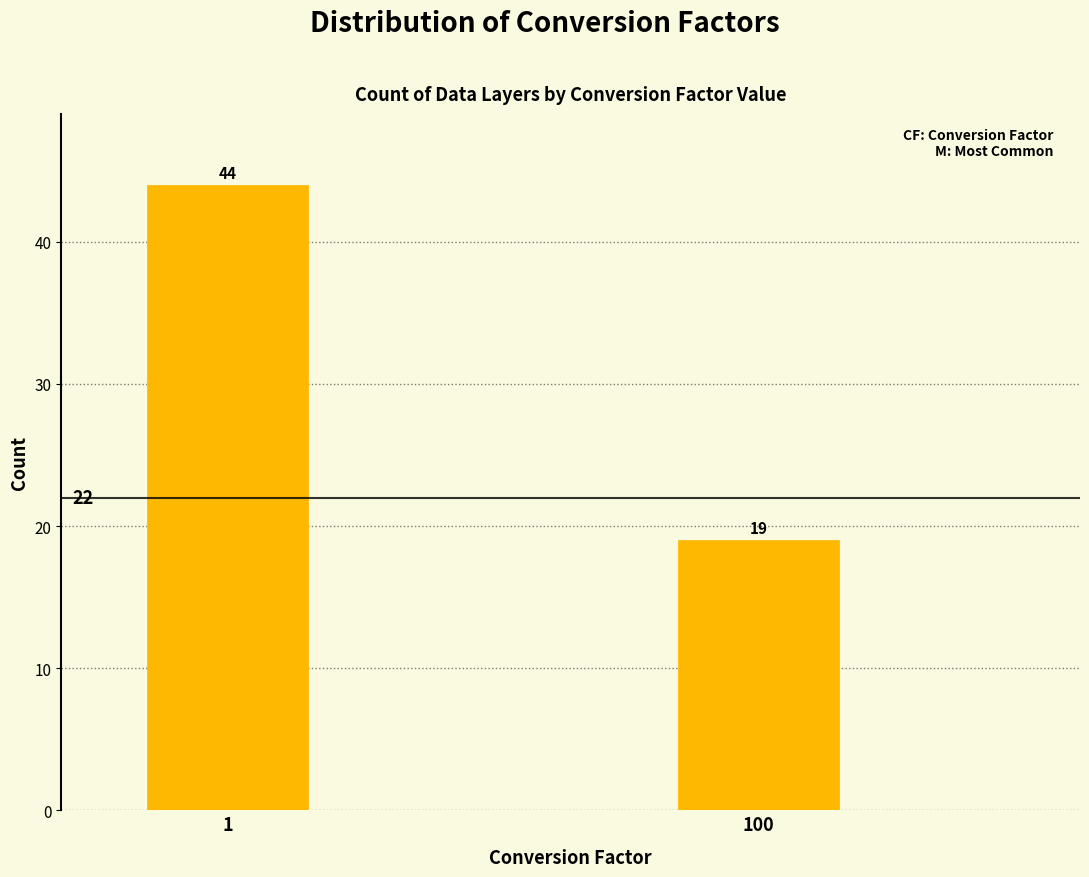

Reading left to right, transcribe all the data shown in this chart.

1=44	100=19